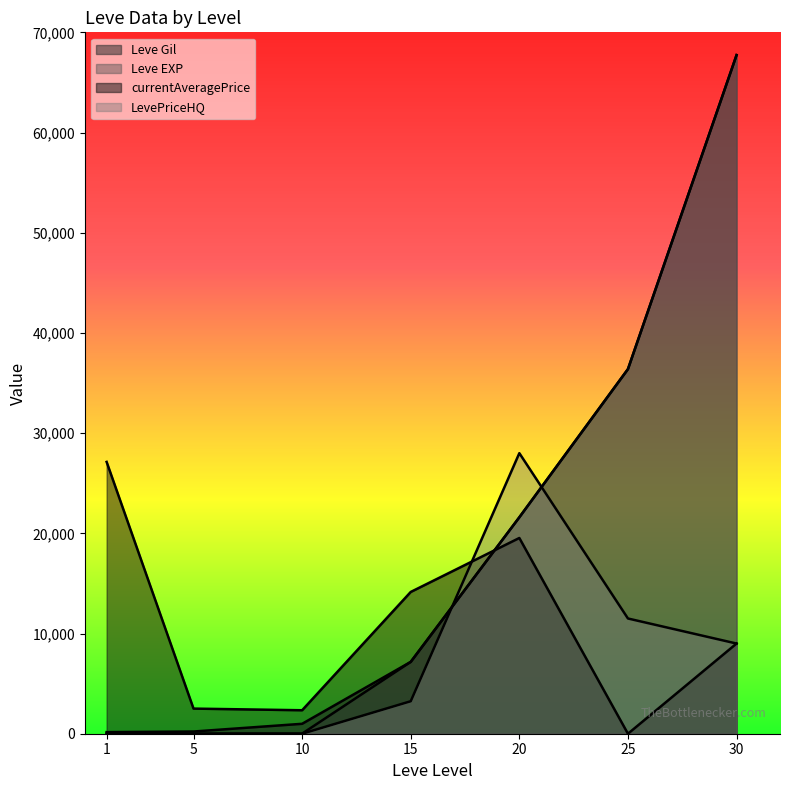

Which category has the highest value across all series?

30